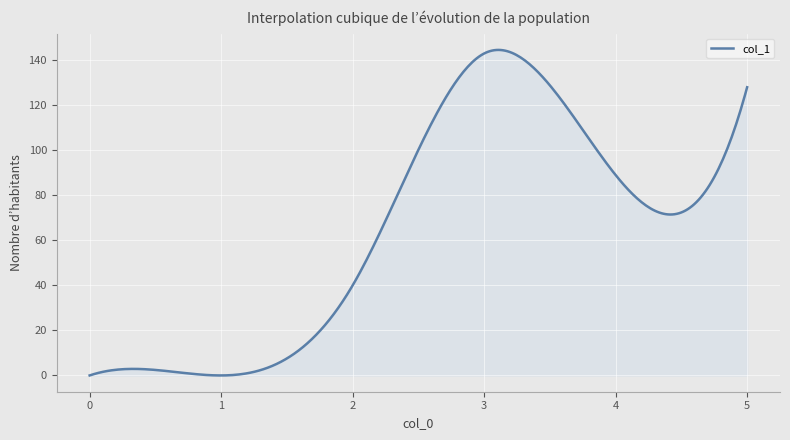

What is the difference between the maximum and minimum values?

144.6